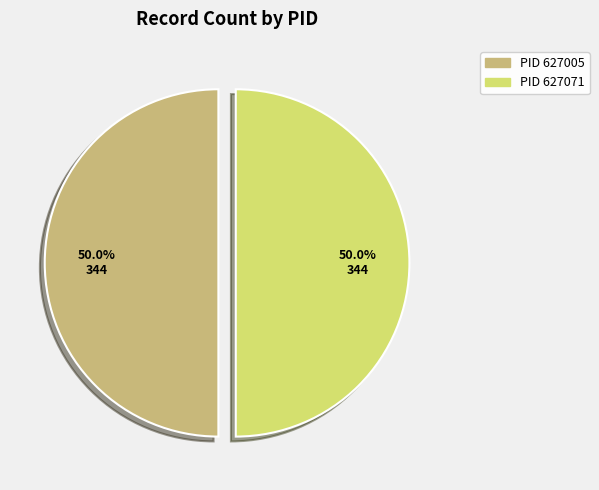

What is the ratio of the value at PID 627071 to the value at PID 627005?

1.0